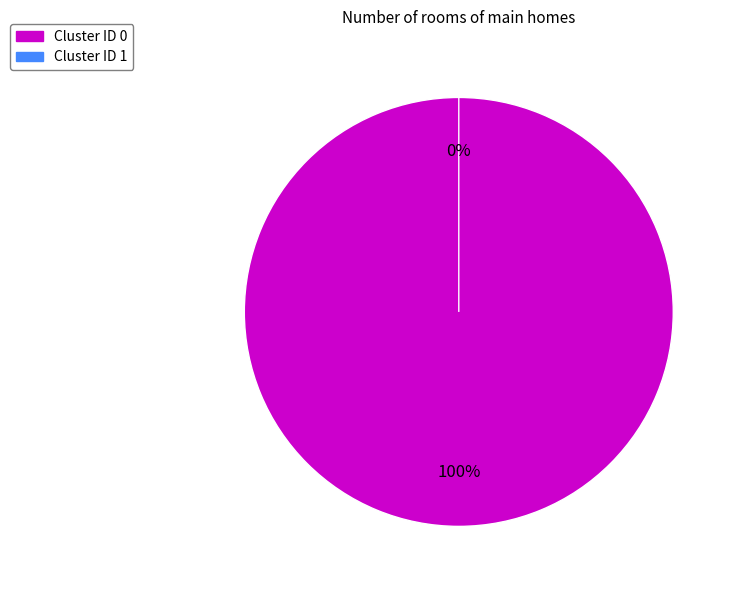

Which category has the smallest portion of the pie?

1